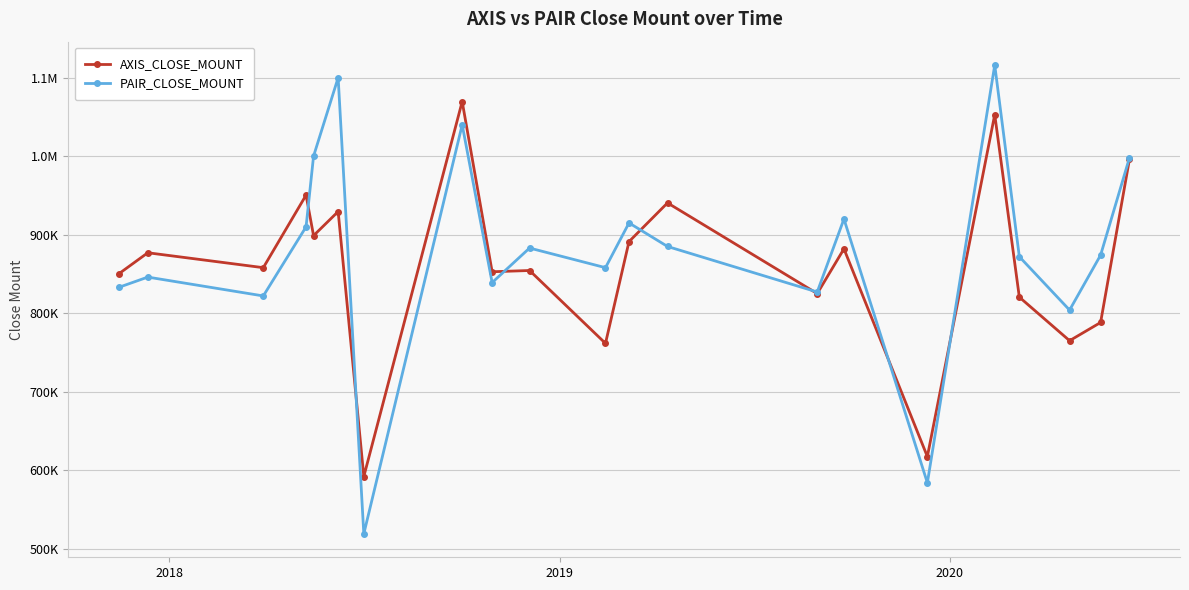

How many interior local valleys does the PAIR_CLOSE_MOUNT series have?

7